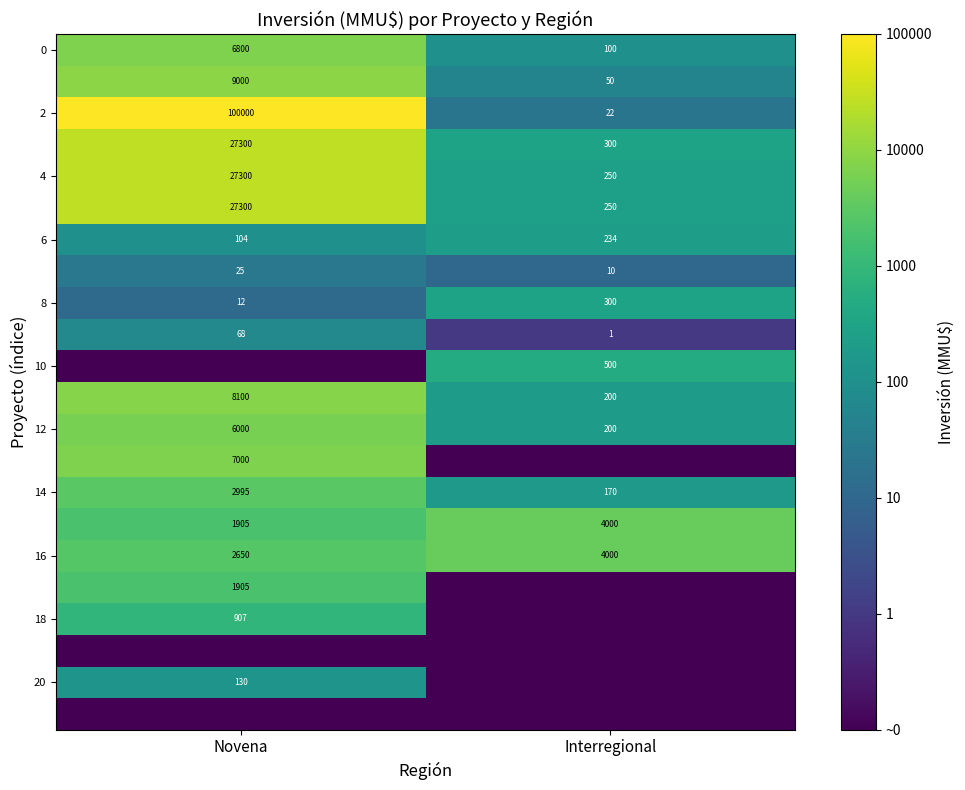

At which label does 2 reach its peak?

Novena